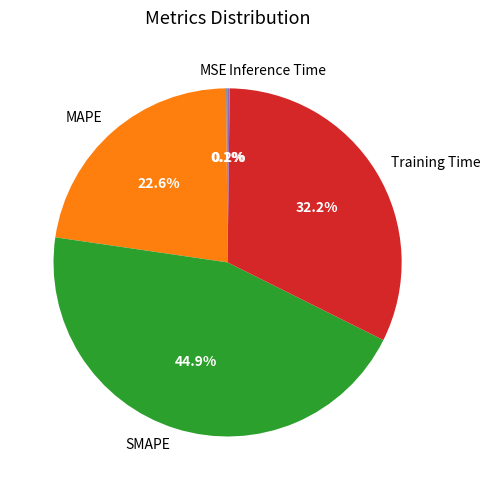

Is there any slice that represents more than half of the pie?

No